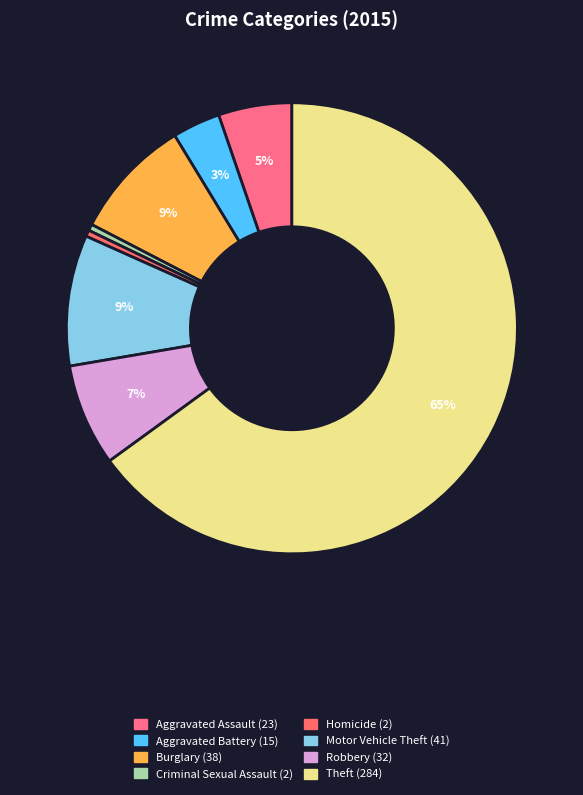

Which slice represents more than half of the pie?

Theft